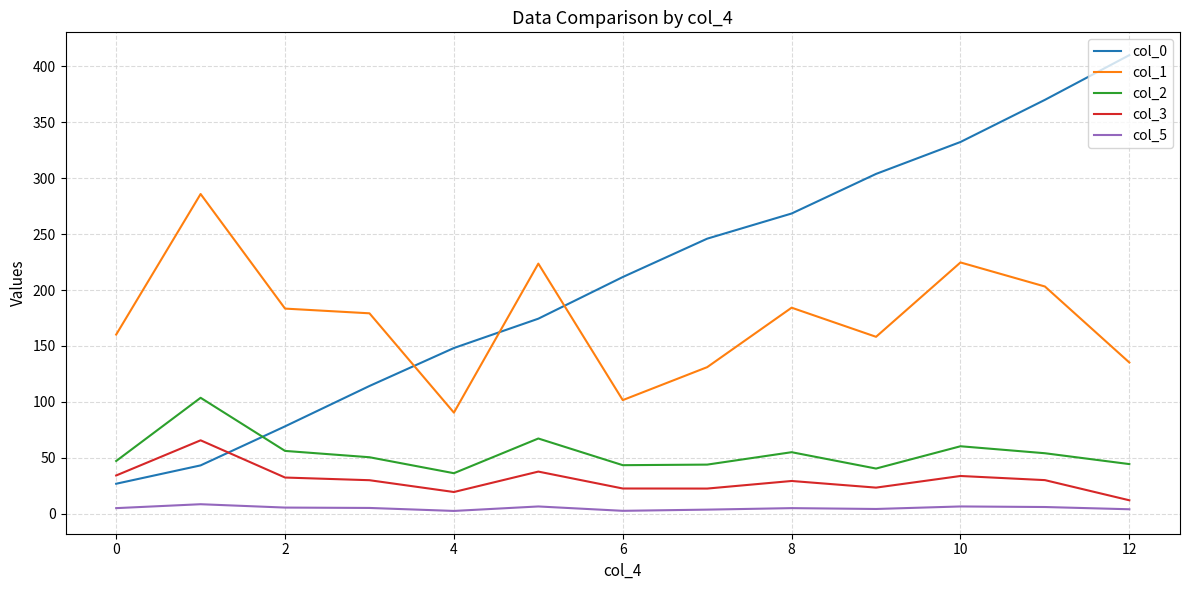

What is the highest value of the col_5 series?

8.5